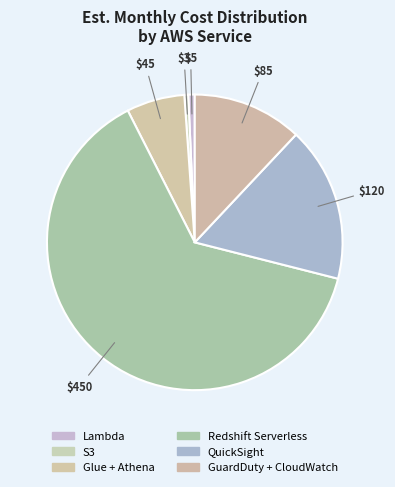

How many segments does this pie chart have?

6